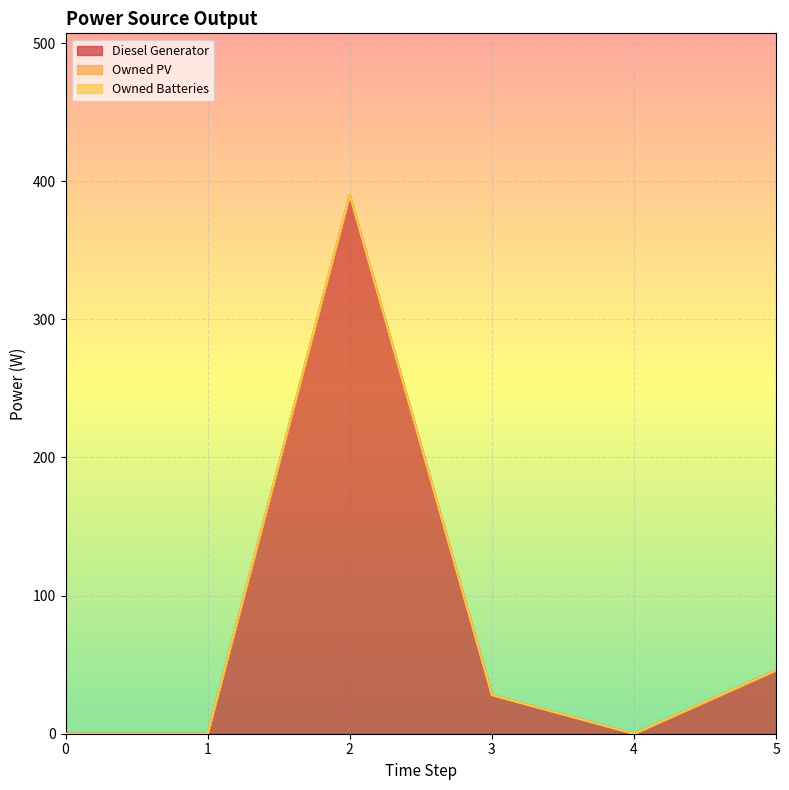

Reading left to right, transcribe all the data shown in this chart.

Diesel Generator: 0	0	390	28	0	46
Owned PV: 0	0	0	0	0	0
Owned Batteries: 0	0	0	0	0	0